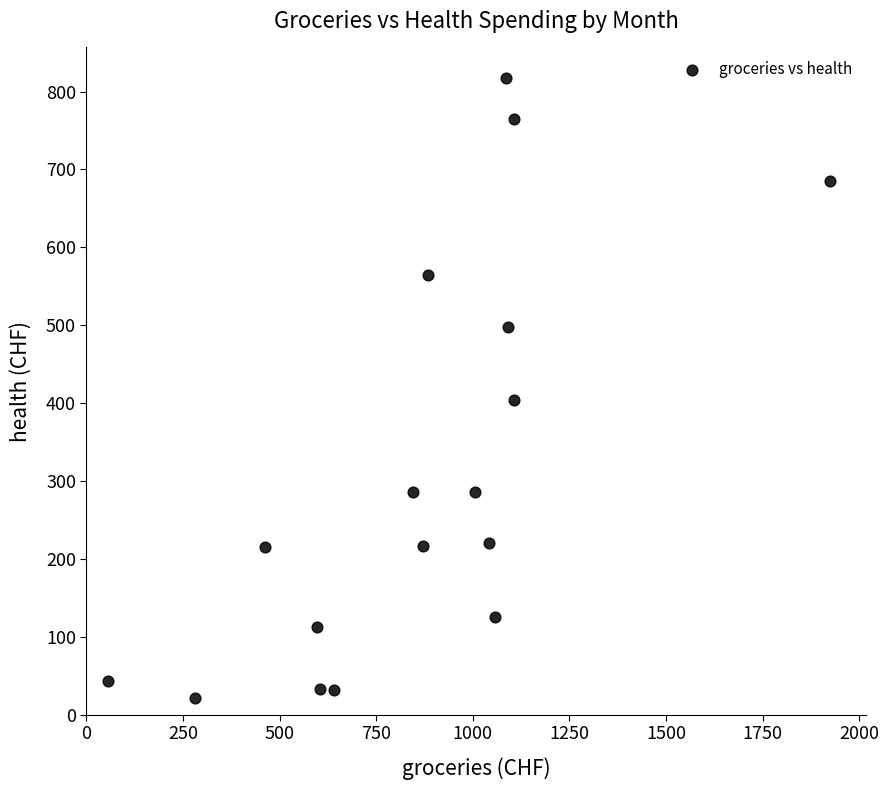

What is the range of X values (max minus min)?

1870.2